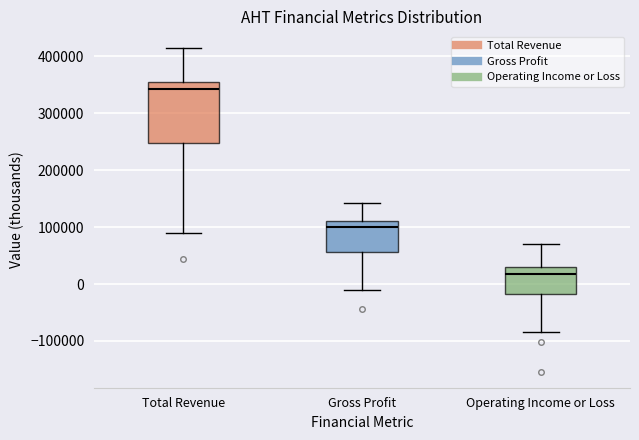

Which box is the tallest, from its lower edge to its upper edge?

Total Revenue